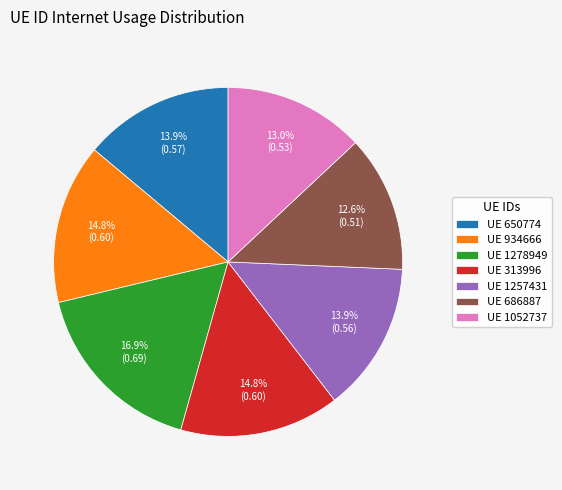

Which category has the biggest portion of the pie?

UE 1278949